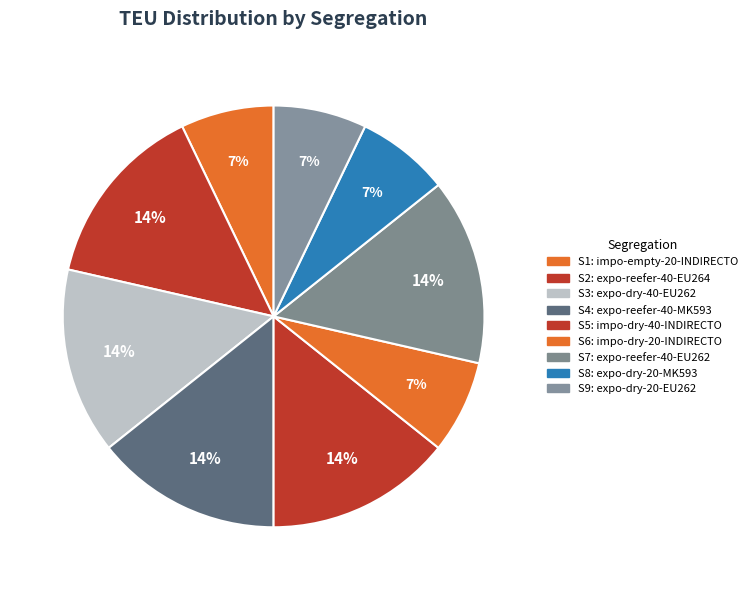

Count the number of slices in the pie.

9